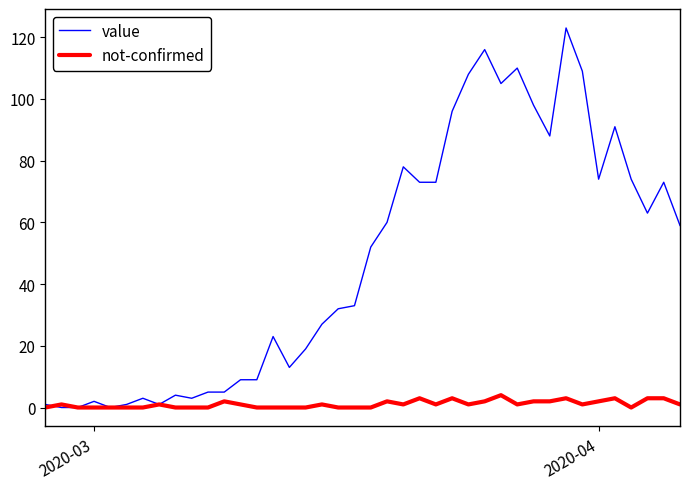

Rank the series by their average value, from lowest to highest.

not-confirmed, value